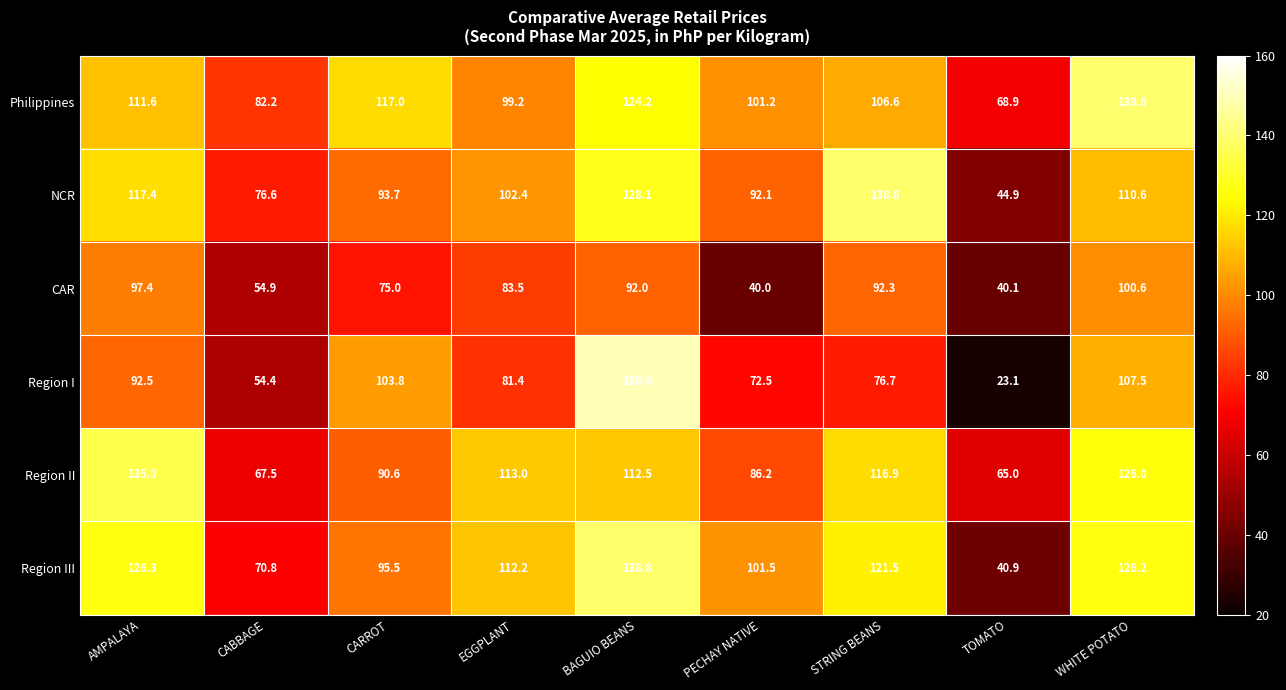

Which category has the lowest value across all series?

TOMATO